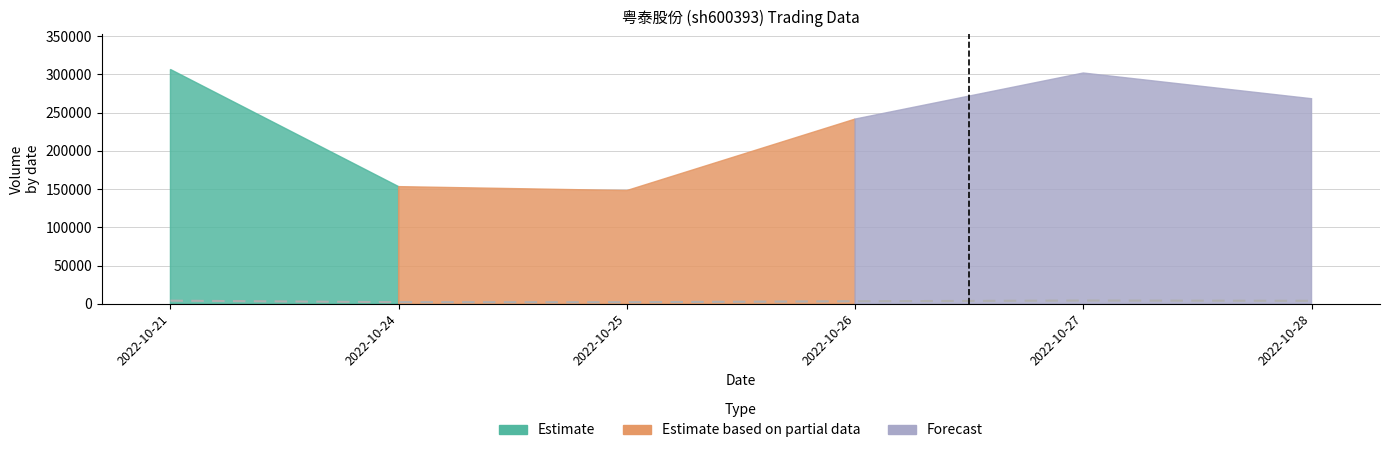

Does the chart display data point markers on the line(s)?

No